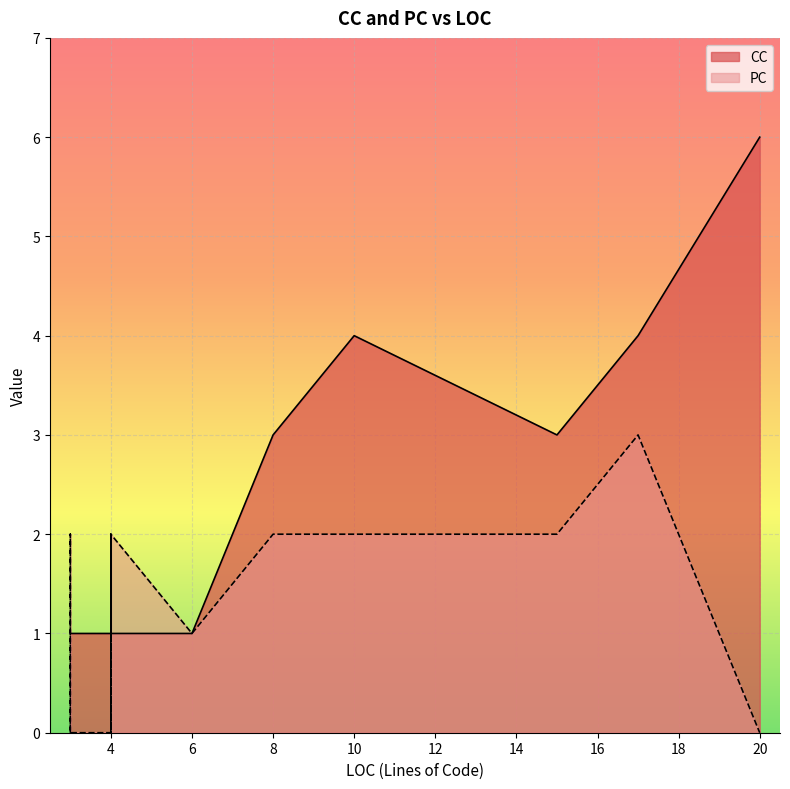

What is the label of the 10th point from the right?

4